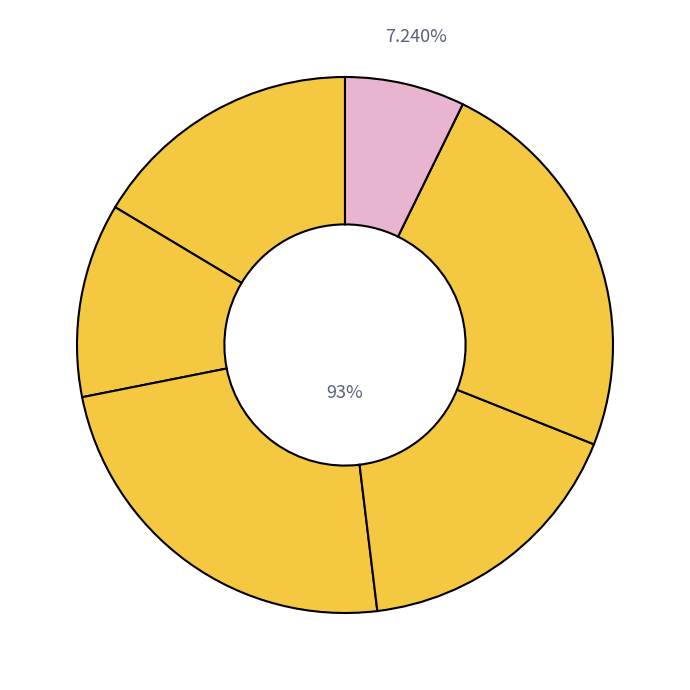

The 题张学士仰宸楼楼藏赐书 slice represents 17% of the pie. True or false?

True